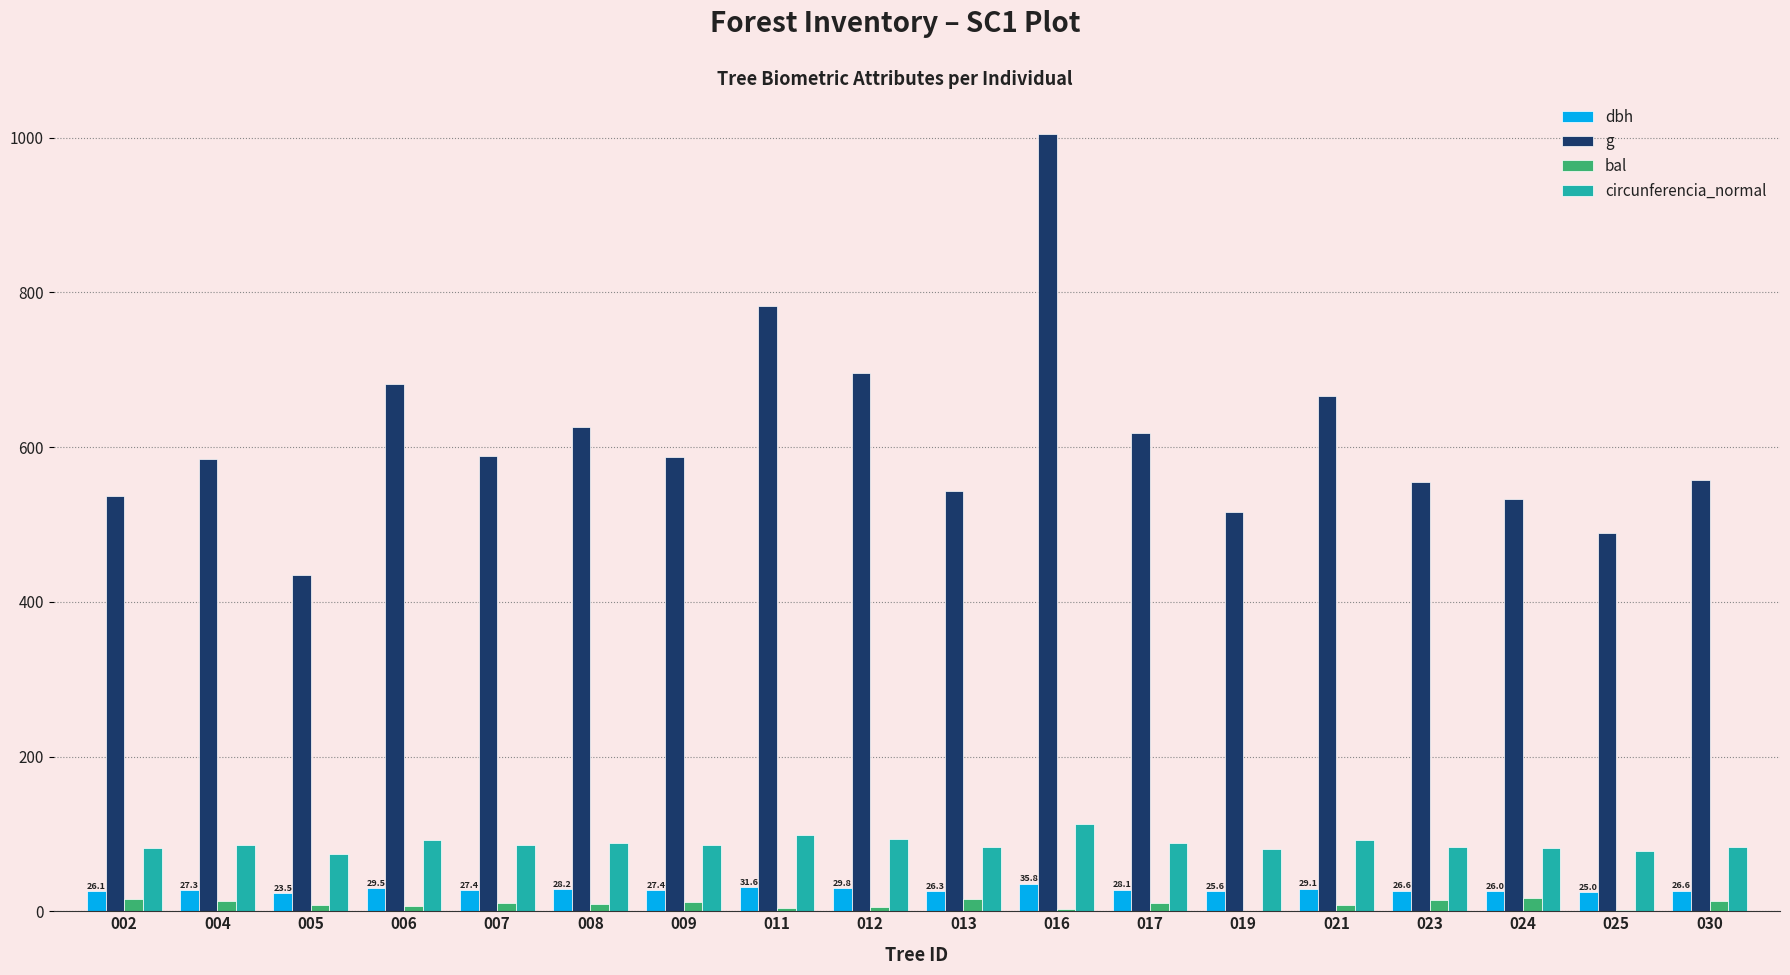

What is the greatest value displayed?

1004.9